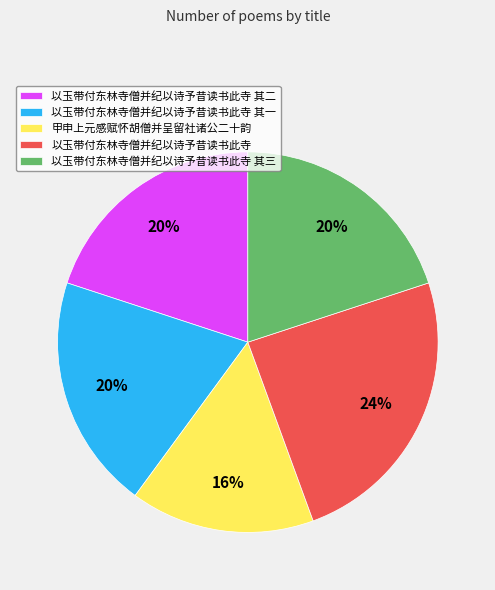

To the nearest percent, what is the average slice percentage?

20%